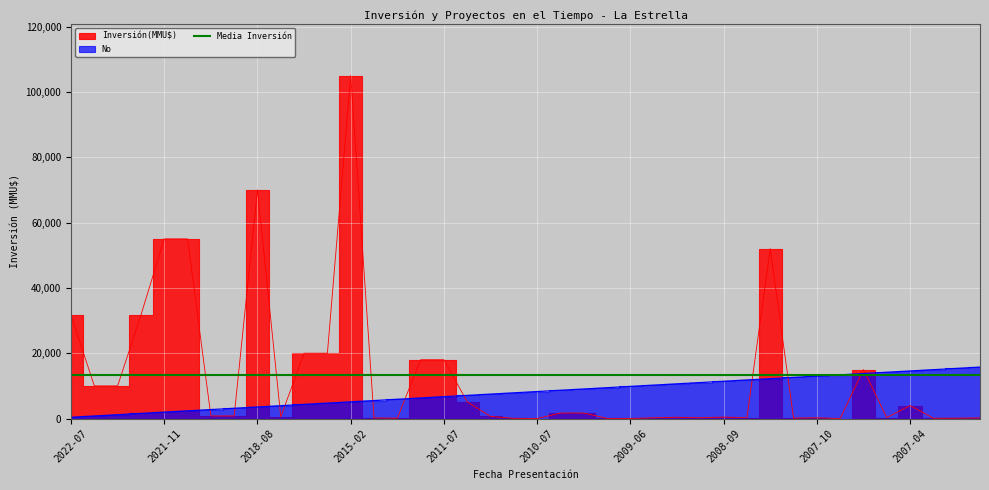

The value of No at 2015-02 is 8178.6. True or false?

False